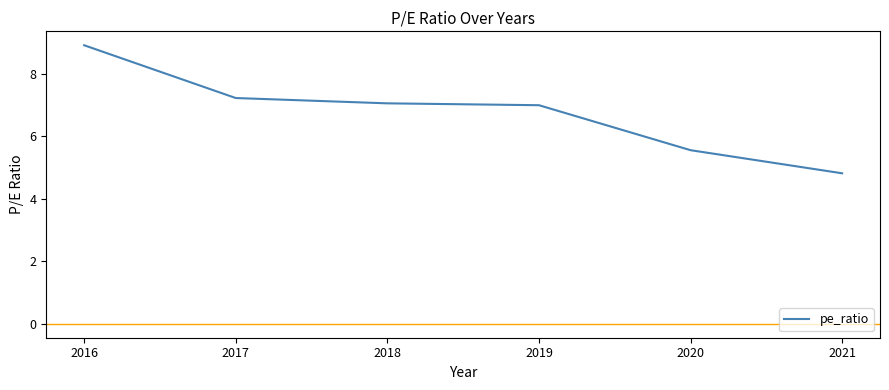

Reading left to right, list all the values displayed in this chart.

2016=8.9	2017=7.2	2018=7.1	2019=7.0	2020=5.6	2021=4.8